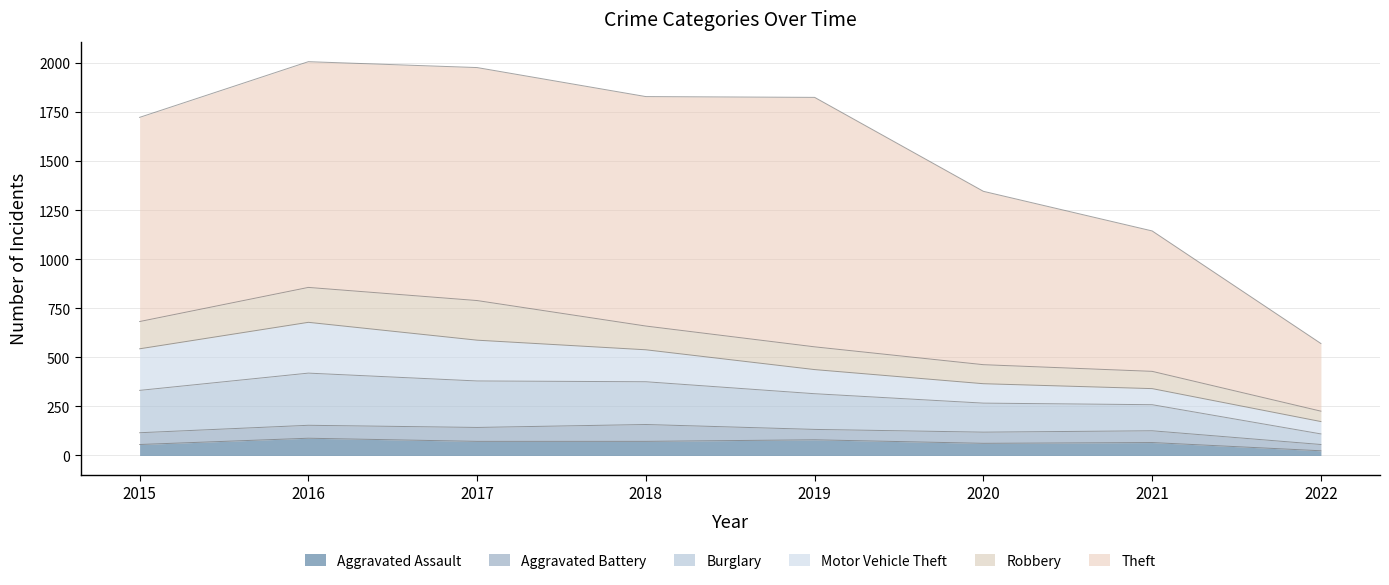

List the series in order of their peak value, highest first.

Theft, Burglary, Motor Vehicle Theft, Robbery, Aggravated Assault, Aggravated Battery